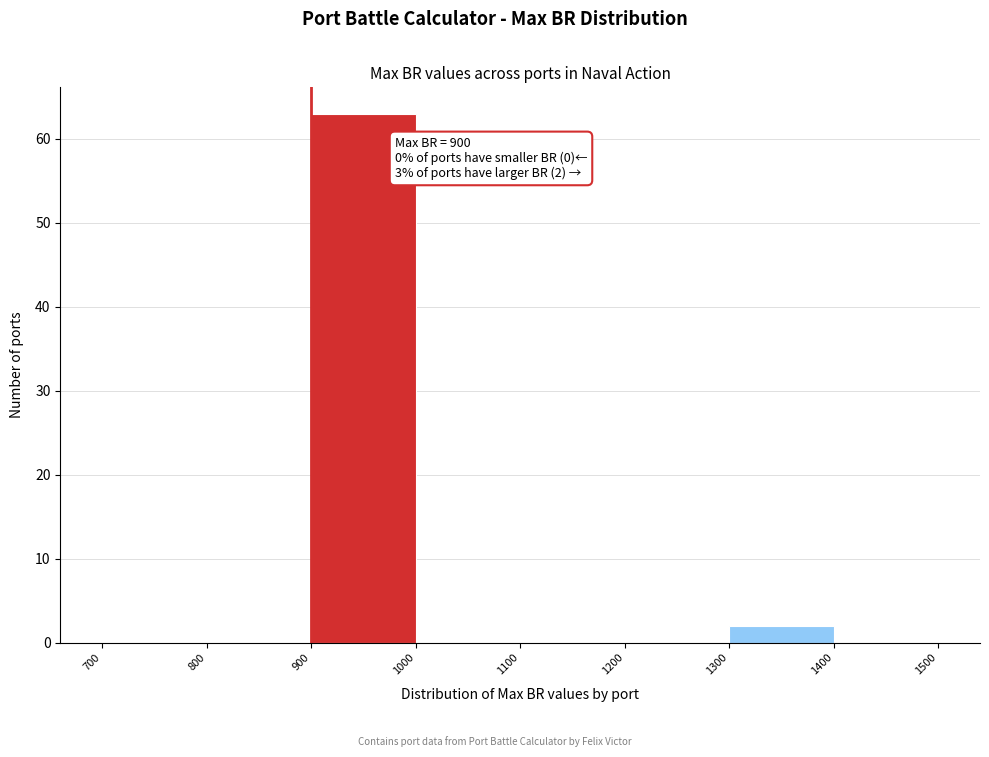

Which range on the x-axis has the tallest bar?

900 to 1000